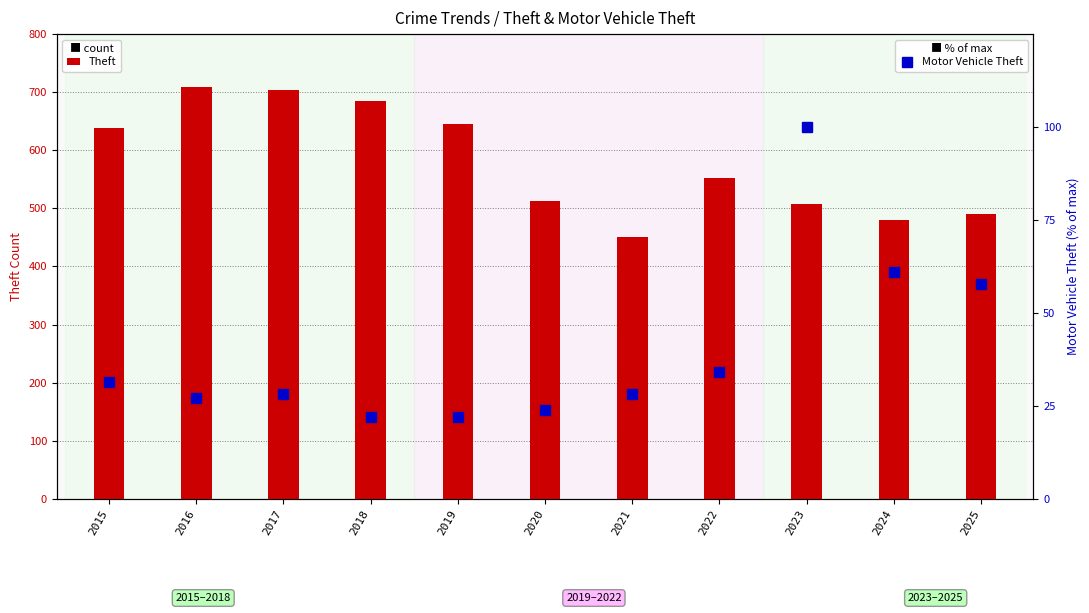

Reading right to left, extract all data points from this chart.

Theft: 491.0	480.0	507.0	552.0	451.0	512.0	646.0	685.0	703.0	709.0	638.0
Motor Vehicle Theft: 57.7	60.9	100.0	34.1	28.3	23.8	22.0	22.0	28.1	27.2	31.3